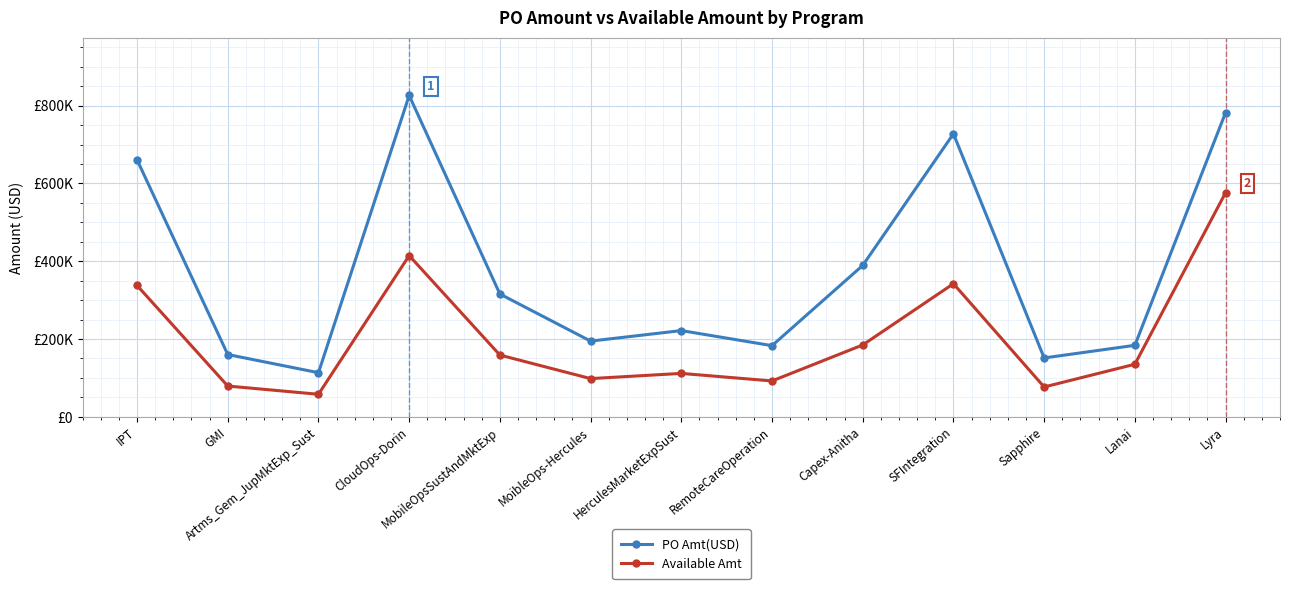

Reading left to right, transcribe all the data shown in this chart.

PO Amt(USD): 660832.8	160198.2	113465.0	826266.0	315798.0	194670.0	221772.0	182984.0	389343.0	727759.0	151410.0	183855.0	782285.0
Available Amt: 337756.4	79141.8	57990.9	414576.9	158808.4	98272.0	111648.4	92243.6	184788.5	342286.8	76750.7	135187.5	576256.2